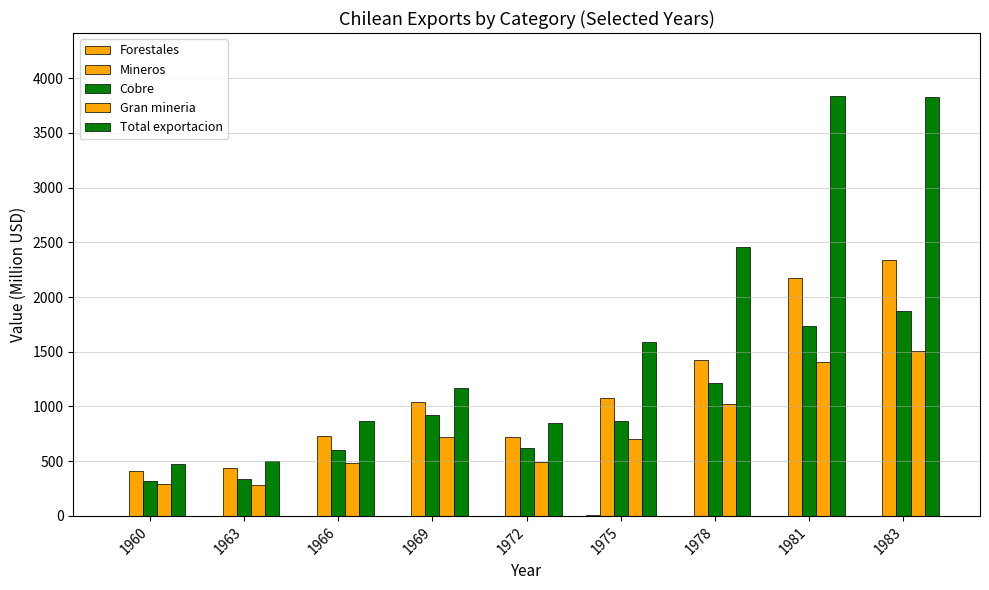

Where does the Gran mineria series first go above 707?

1969